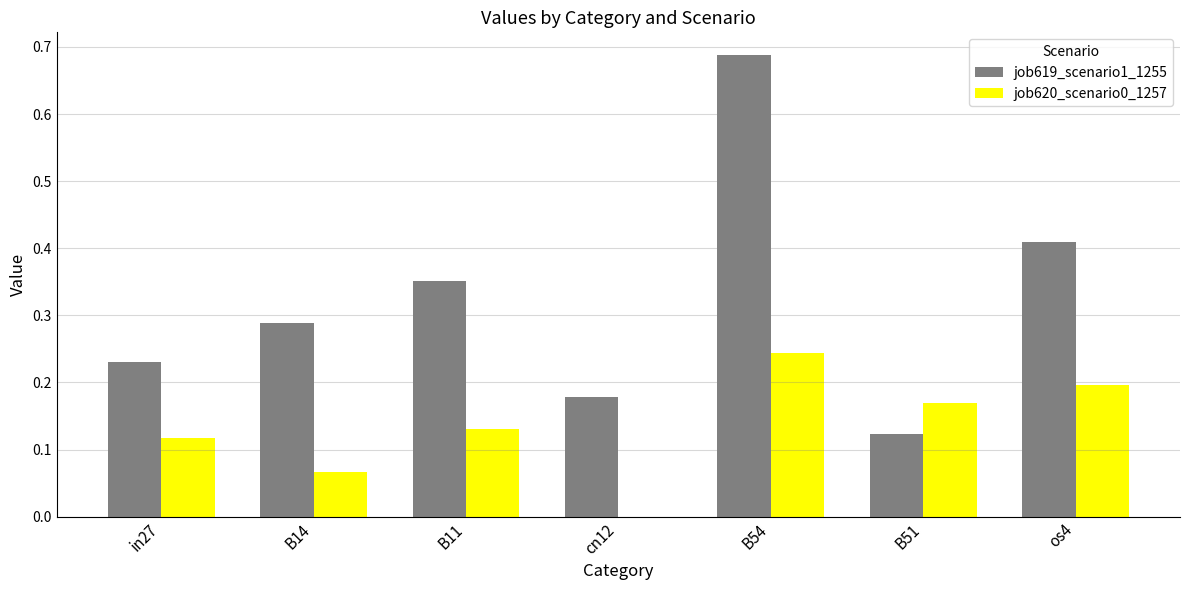

Which series changed the most between in27 and cn12?

job620_scenario0_1257